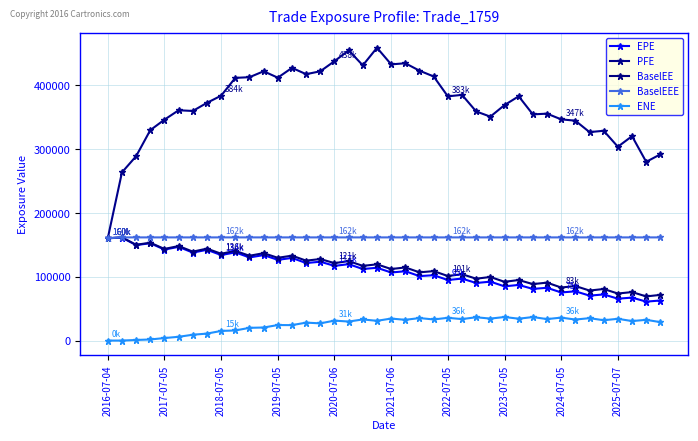

Which series has the largest total across all categories?

PFE